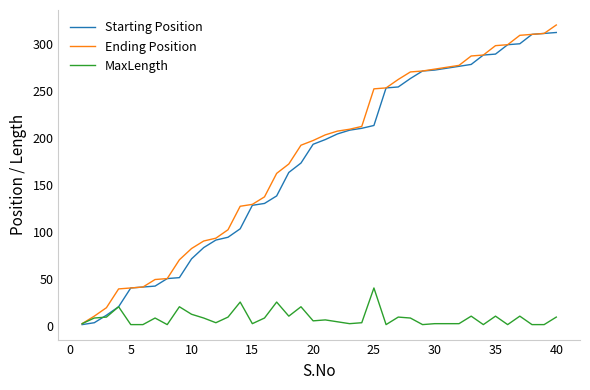

What is the highest value of the Starting Position series?

312